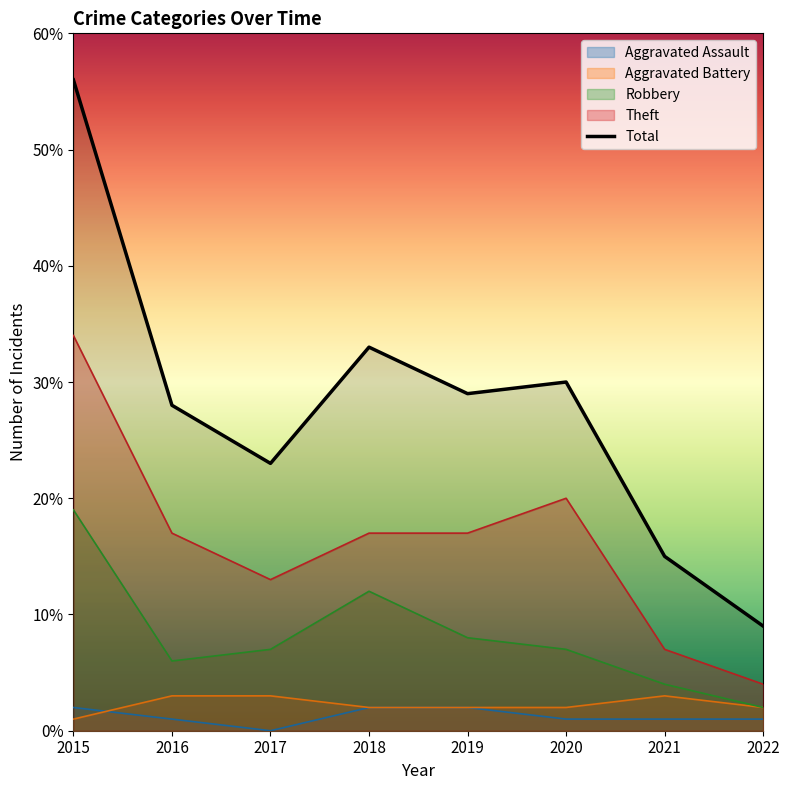

Rank the categories by value from lowest to highest.

2022, 2021, 2017, 2016, 2019, 2020, 2018, 2015